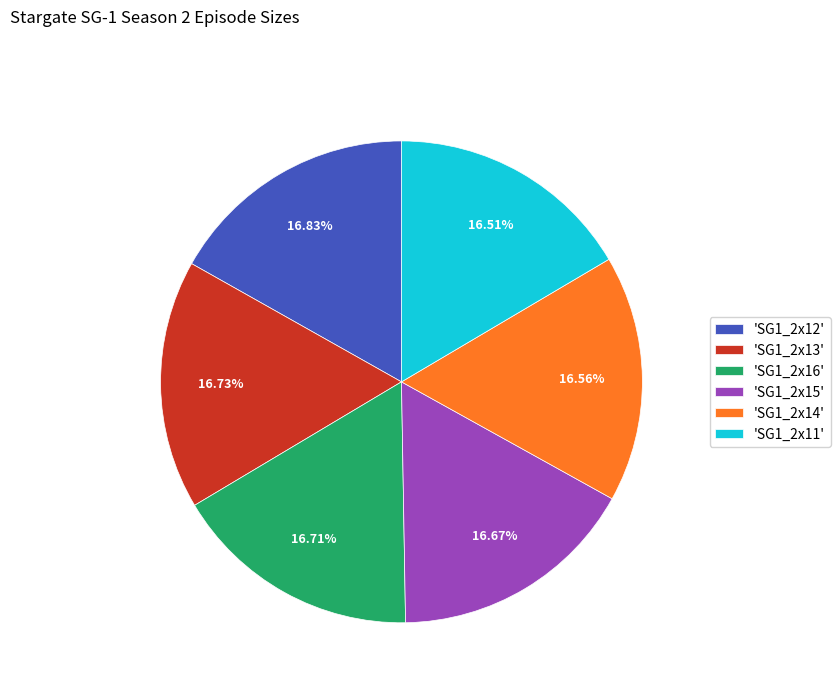

Is there any slice that represents more than half of the pie?

No